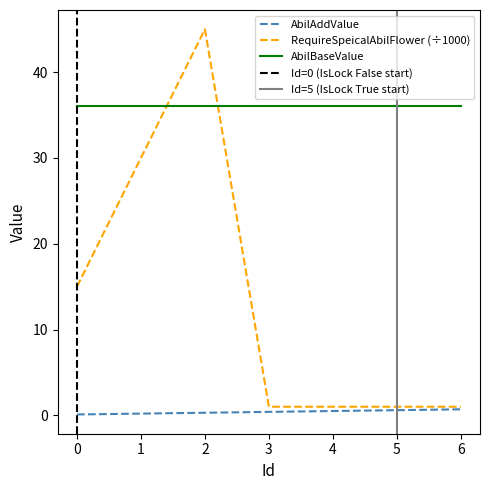

Which series has the largest total across all categories?

RequireSpeicalAbilFlower